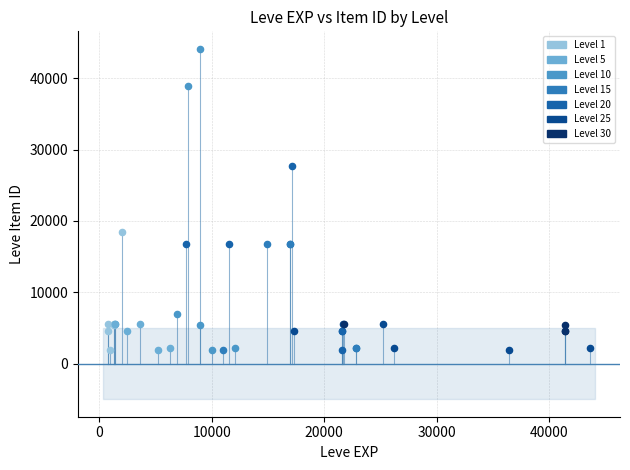

What are all the series names shown in the legend?

Level 1, Level 5, Level 10, Level 15, Level 20, Level 25, Level 30